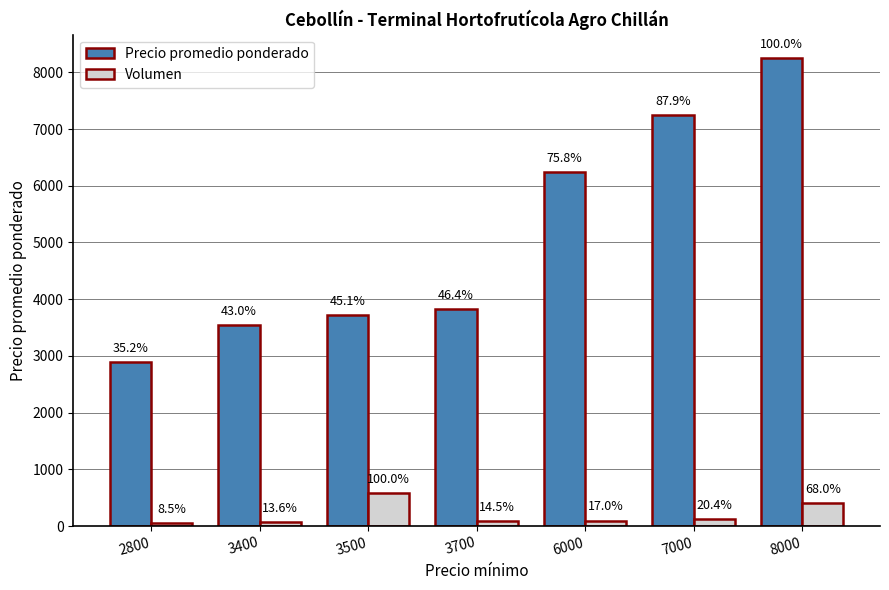

What are all the series names shown in the legend?

Precio promedio ponderado, Volumen